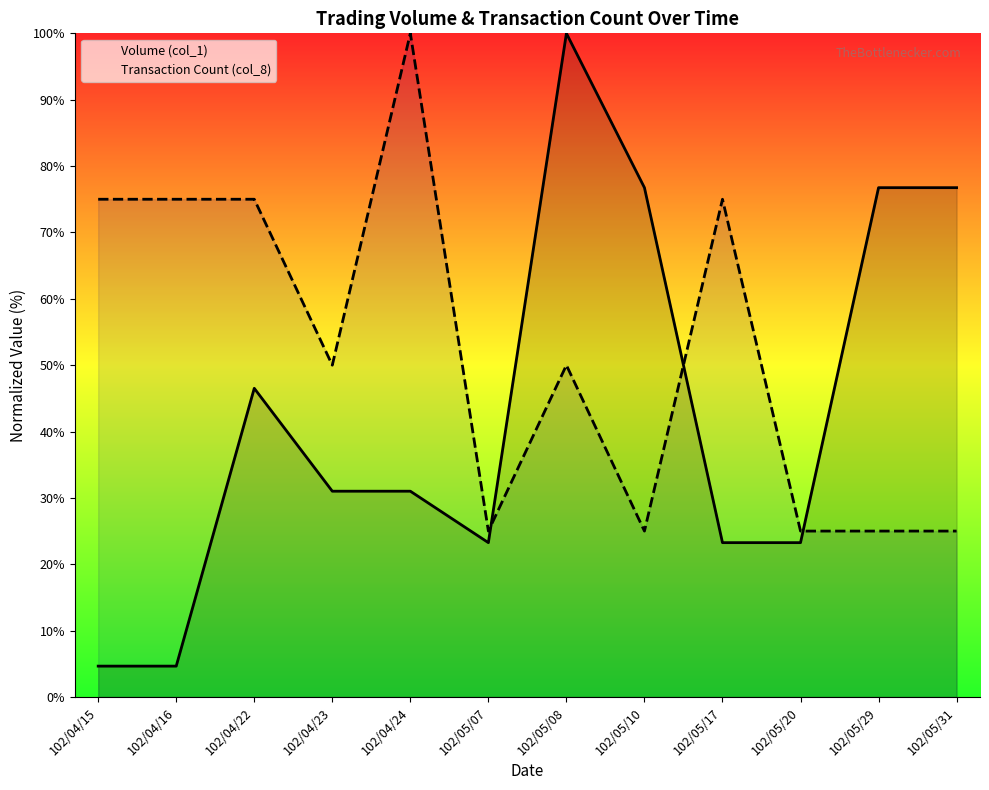

What is the greatest value displayed?

100.0